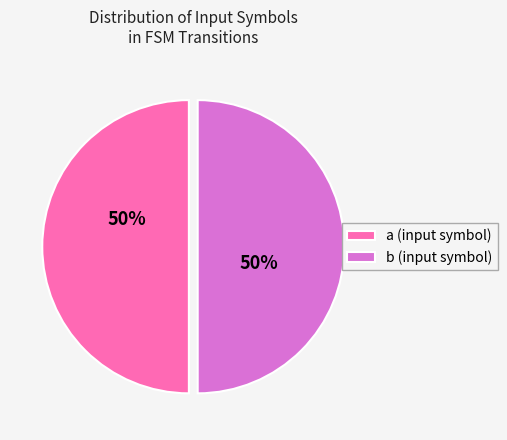

Do b (input symbol) and a (input symbol) together represent more than half of the pie?

Yes